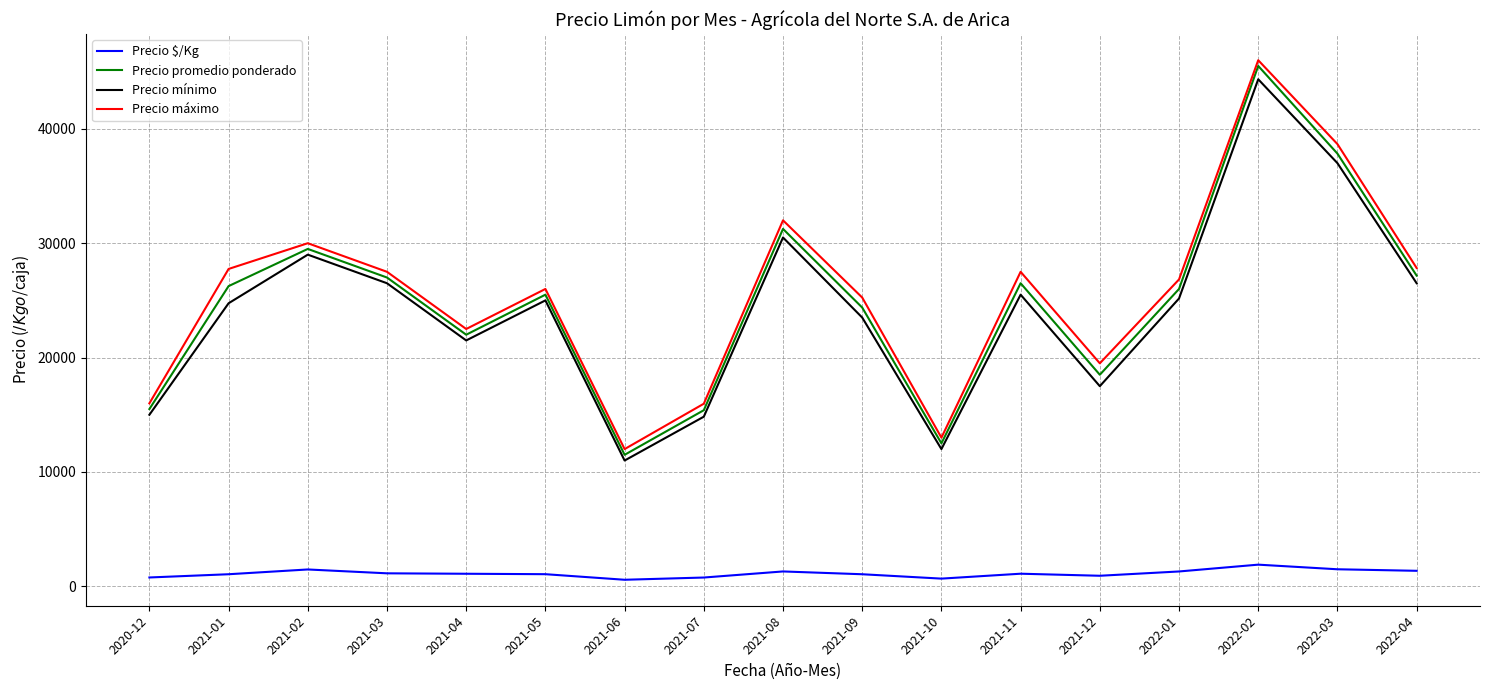

What is the difference between the maximum and minimum values in the Precio mínimo series?

33333